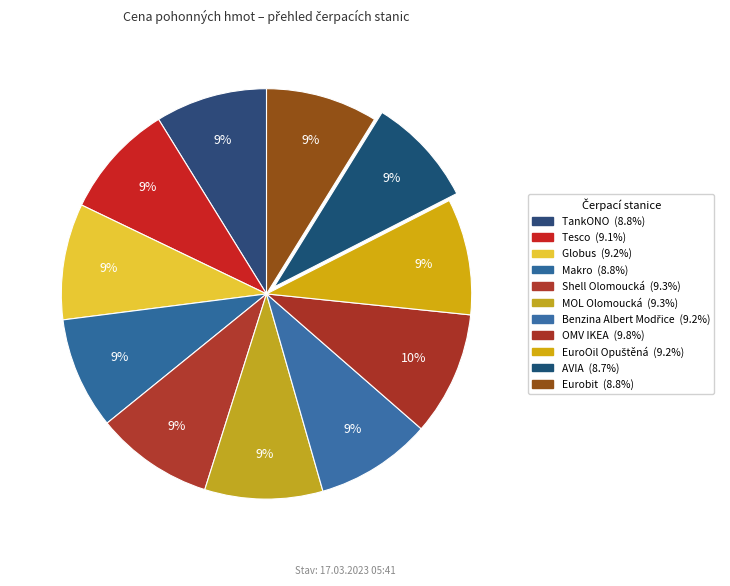

How many segments does this pie chart have?

11